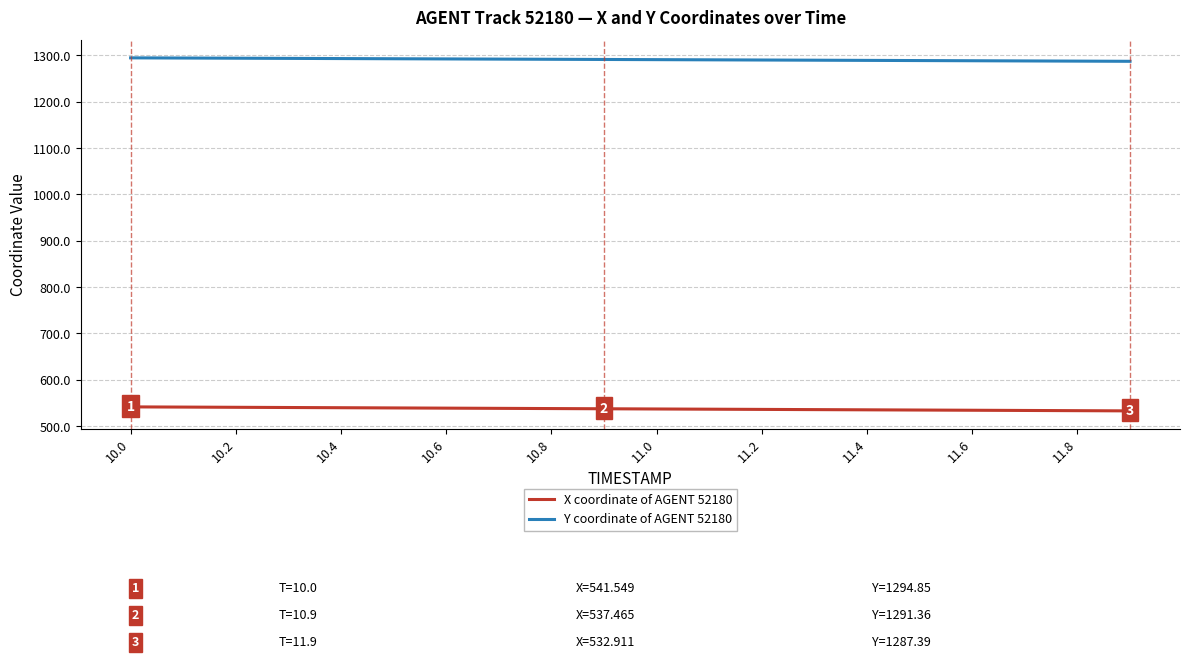

True or false: Y coordinate of AGENT 52180 and X coordinate of AGENT 52180 cross at least once.

False